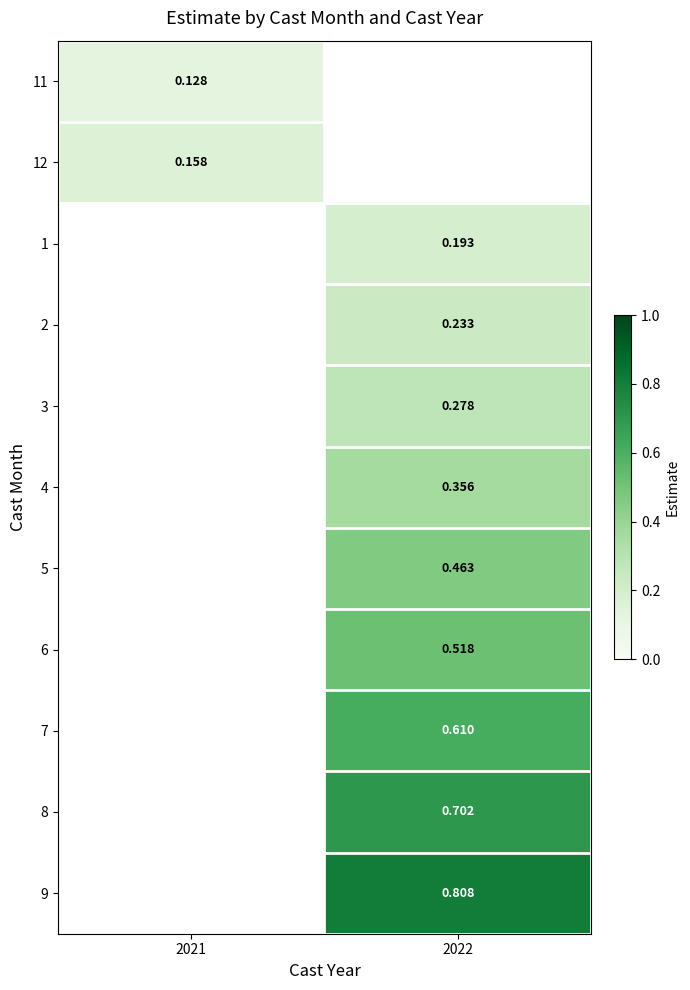

Between 2021 and 2022, which is larger?

2022